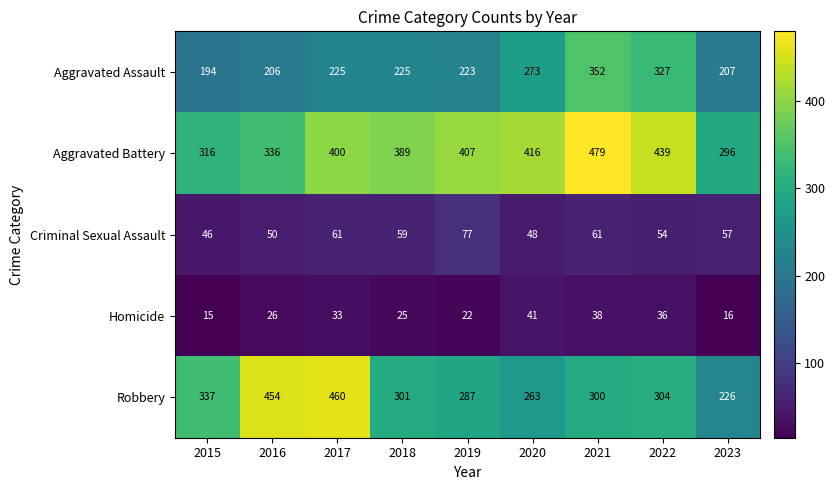

Which category has the lowest value across all series?

2015